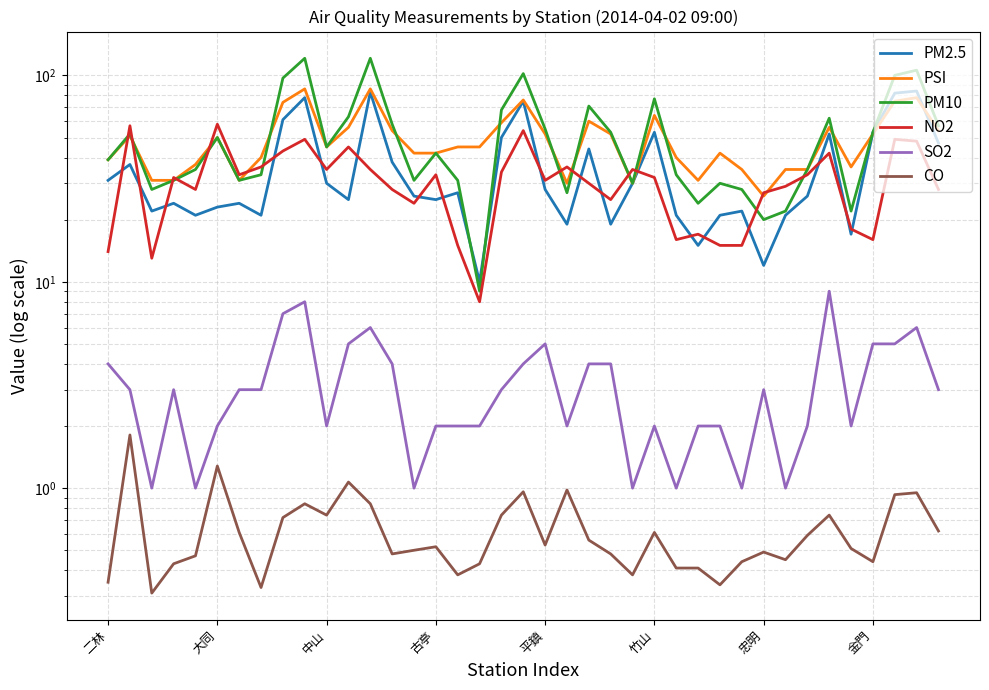

What is the average value of the PM2.5 series?

35.8